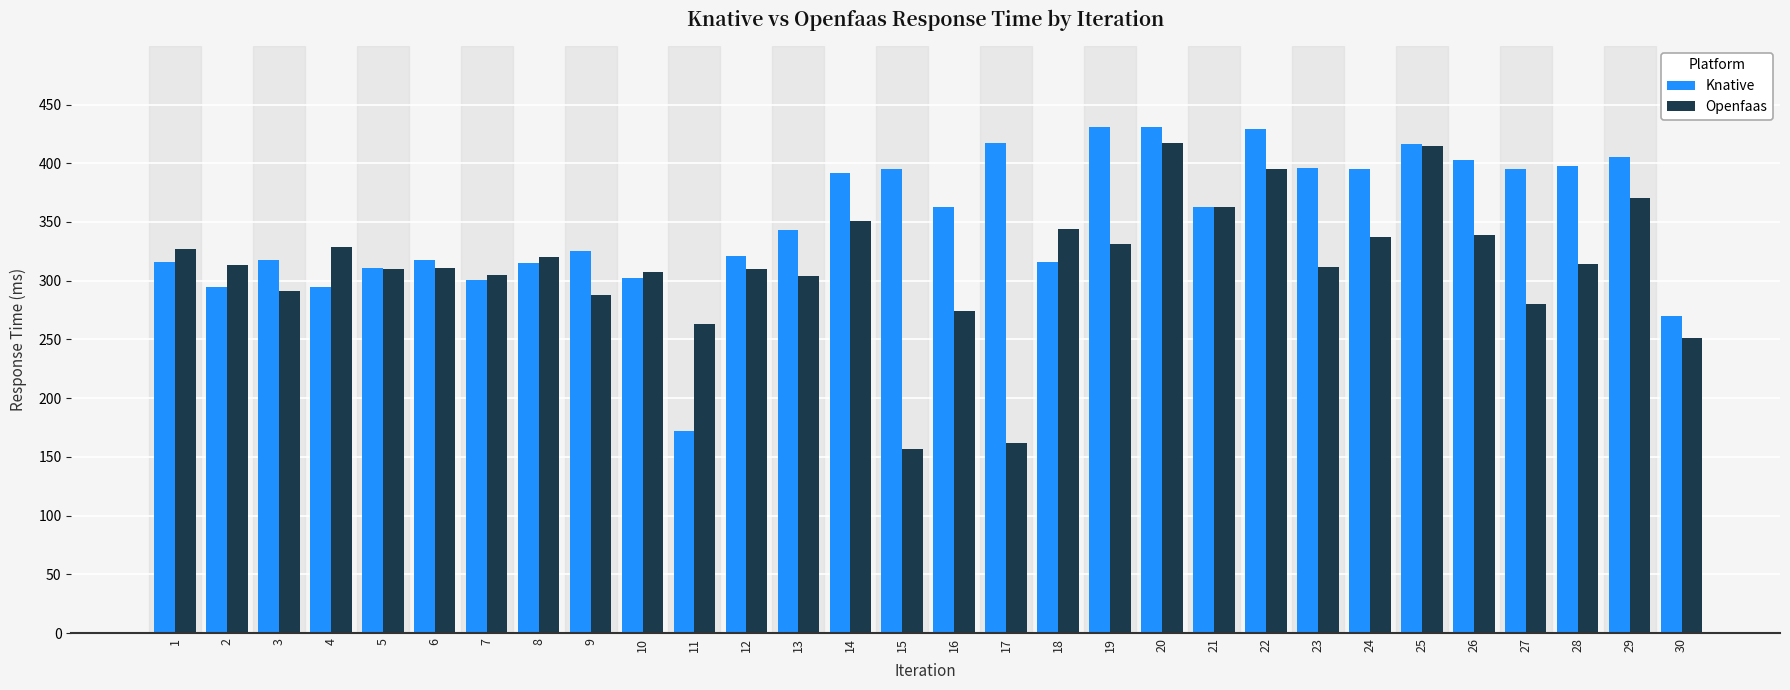

Count the number of data series in this chart.

2